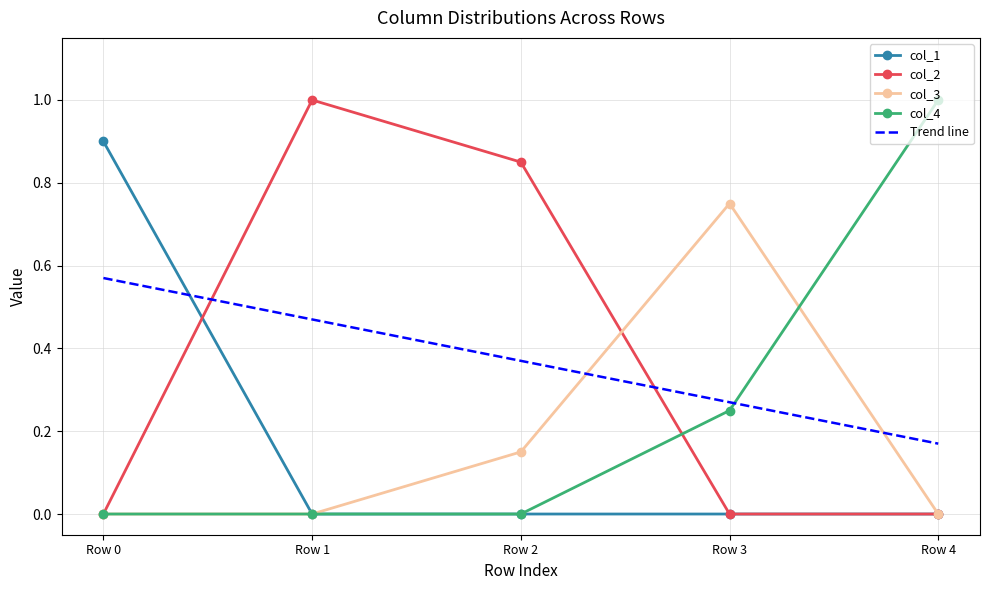

How many categories are shown in the chart?

5